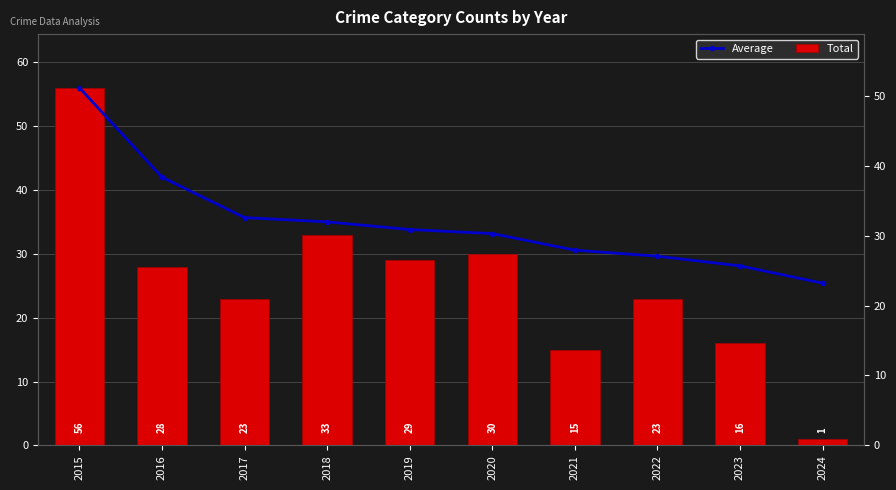

Is it true that Average equals 35.7 at 2017?

True